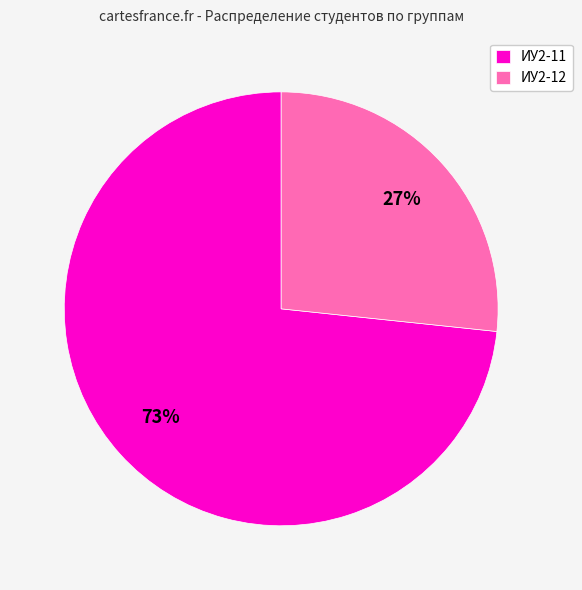

Is the sum of ИУ2-12 and ИУ2-11 greater than half?

Yes